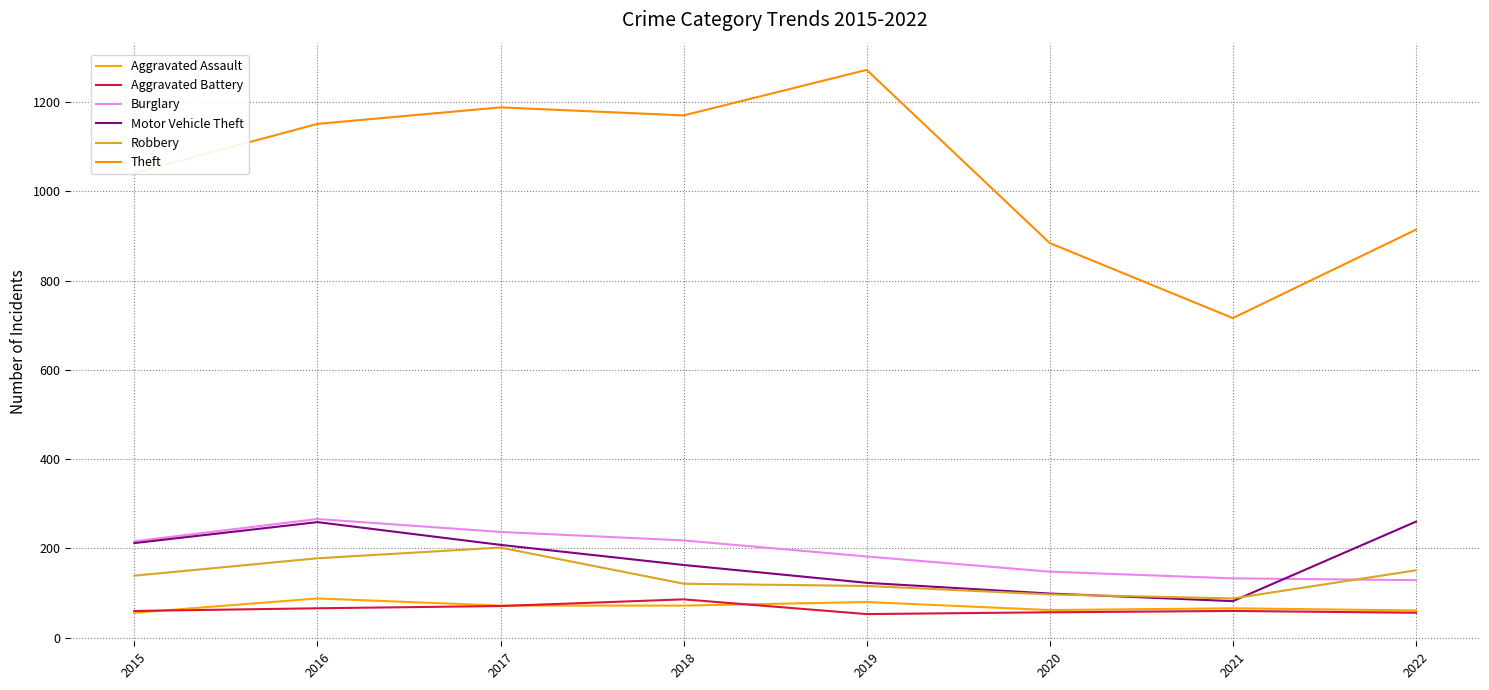

Where is Theft nearest to the value 994?

2015